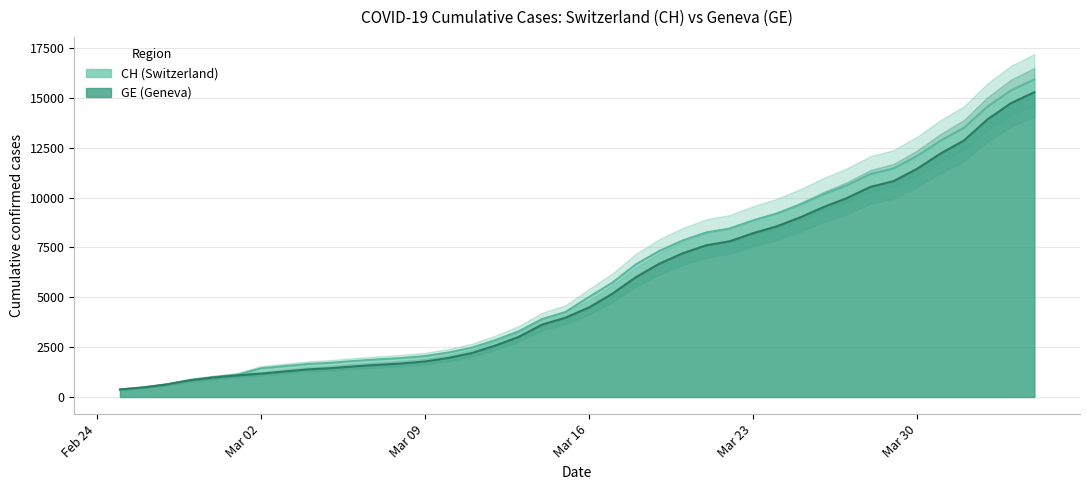

What is the approximate value of CH at 2020-03-20?

7847